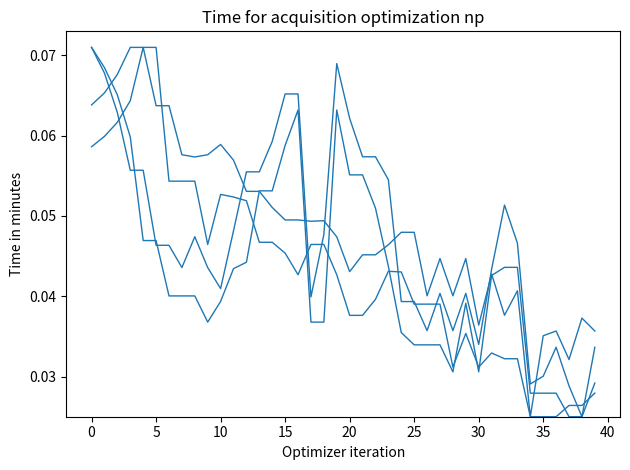

Does the chart have visible grid lines?

No